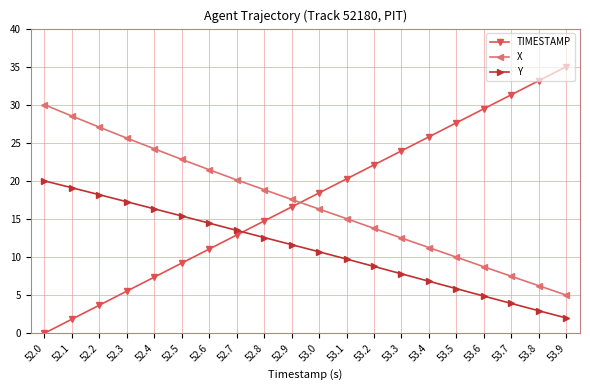

The value of X at 53.9 is 2.0. True or false?

False